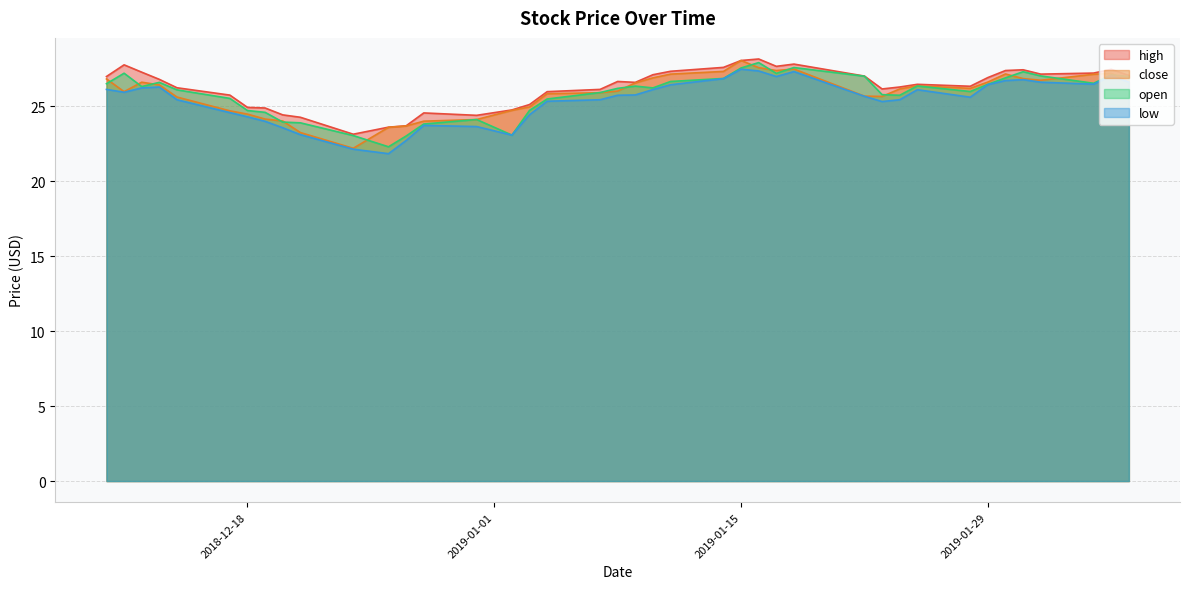

How many lines are shown in the chart?

4